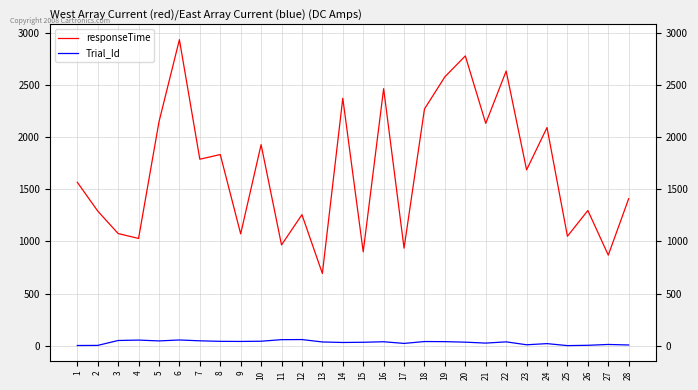

How many series are shown in this chart?

2